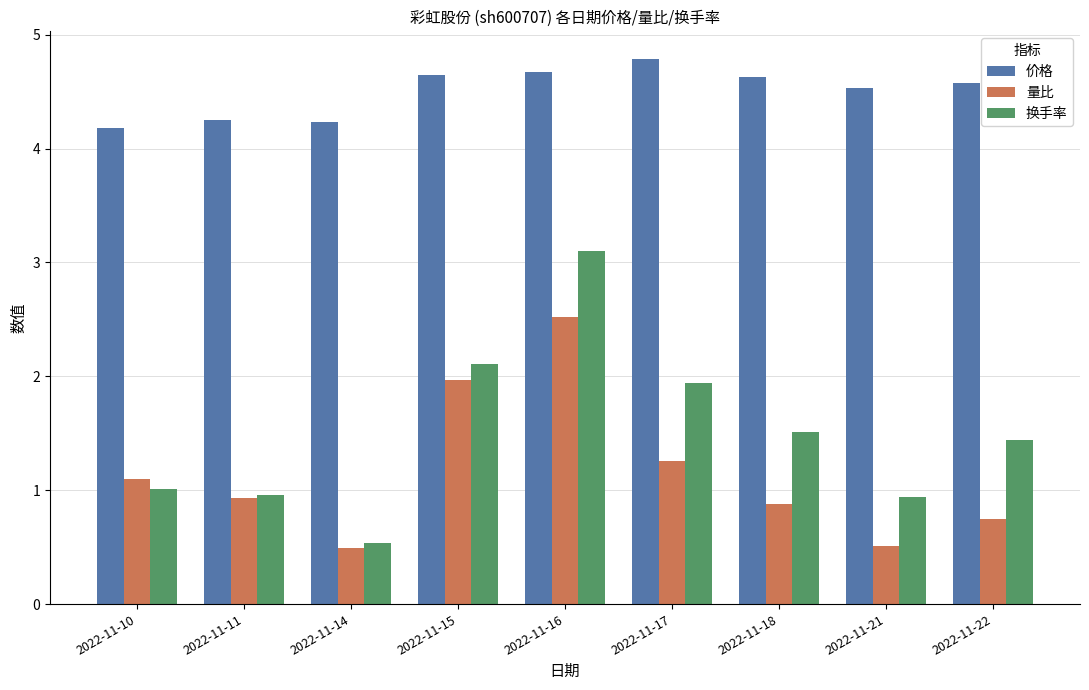

The value of 量比 at 2022-11-10 is 1.5. True or false?

False